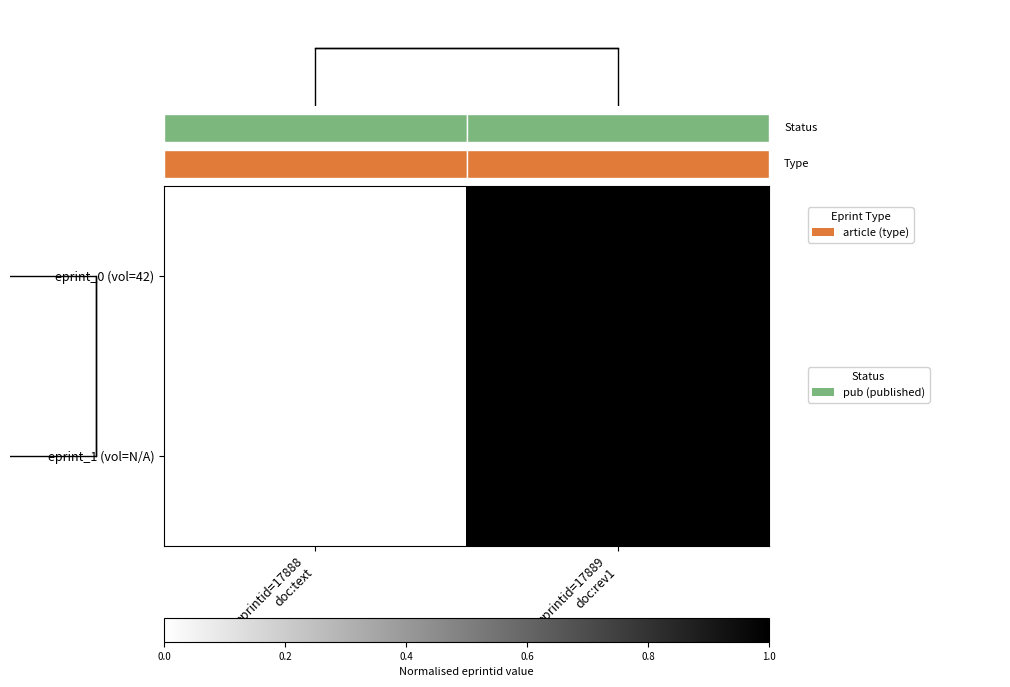

Between eprintid=17889
doc:rev1 and eprintid=17888
doc:text, which is larger?

eprintid=17889
doc:rev1